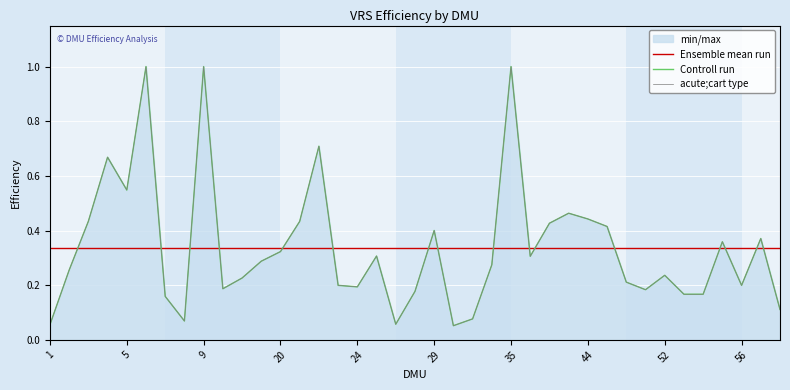

The Controll run series shows 0.2 at 9. True or false?

False